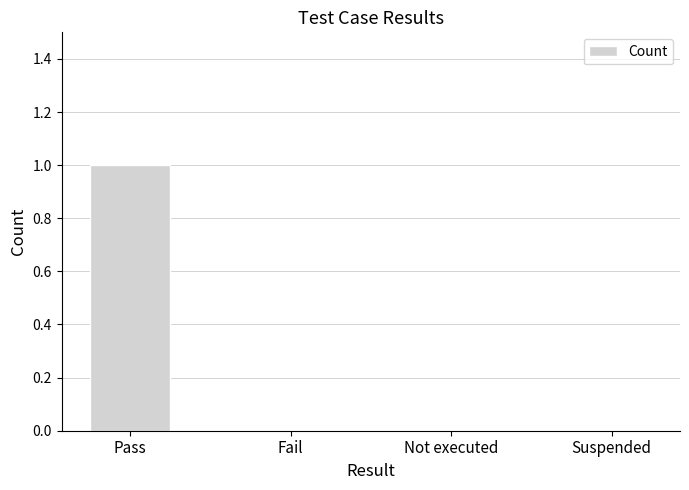

Reading left to right, extract all data points from this chart.

1	0	0	0